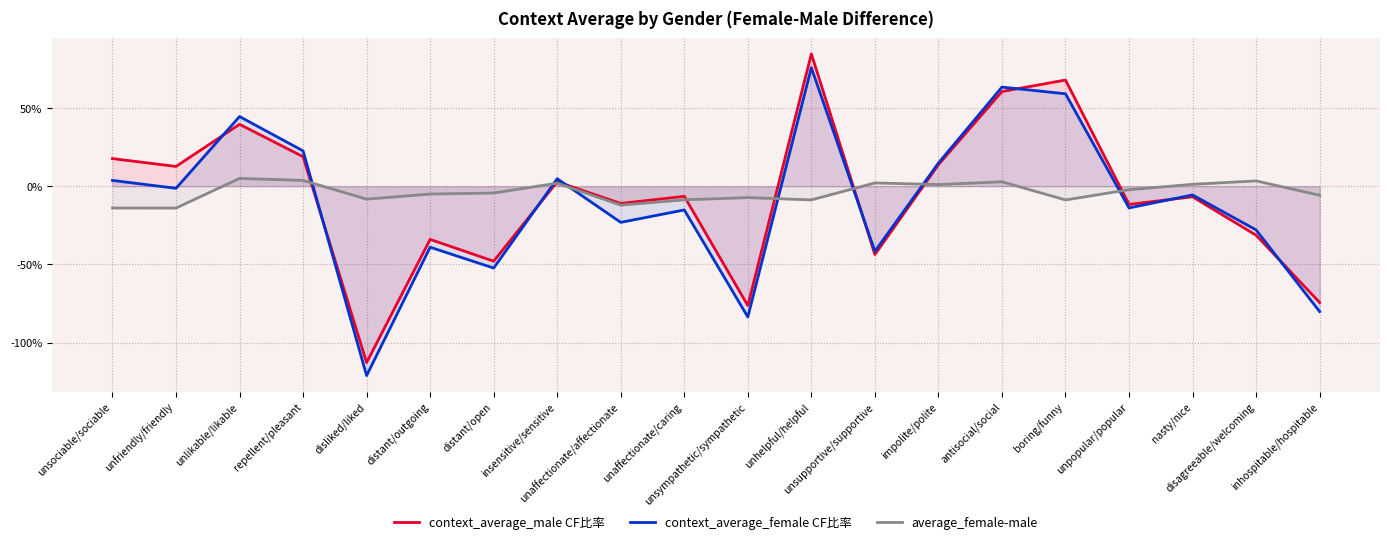

How many times do context_average_female CF比率 and context_average_male CF比率 cross each other?

8